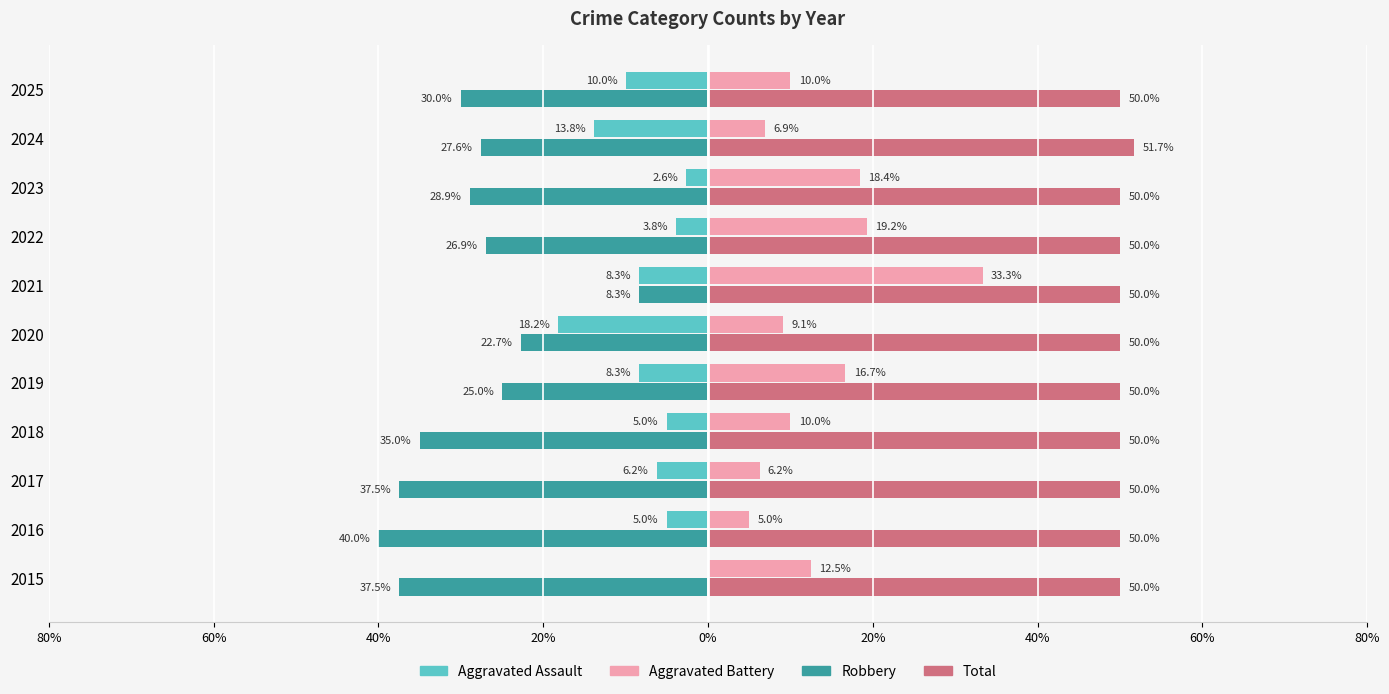

What are all the series names shown in the legend?

Aggravated Assault, Aggravated Battery, Robbery, Total